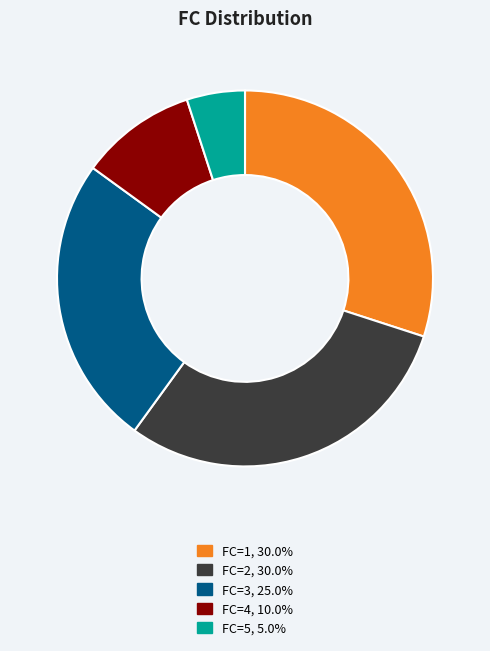

Is there a majority slice in this chart?

No